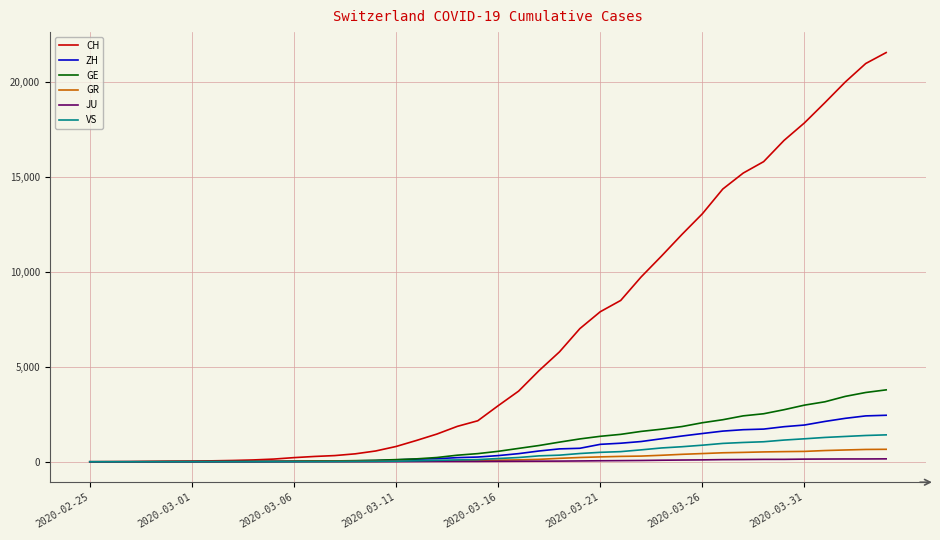

Which series has the largest range (max minus min)?

CH